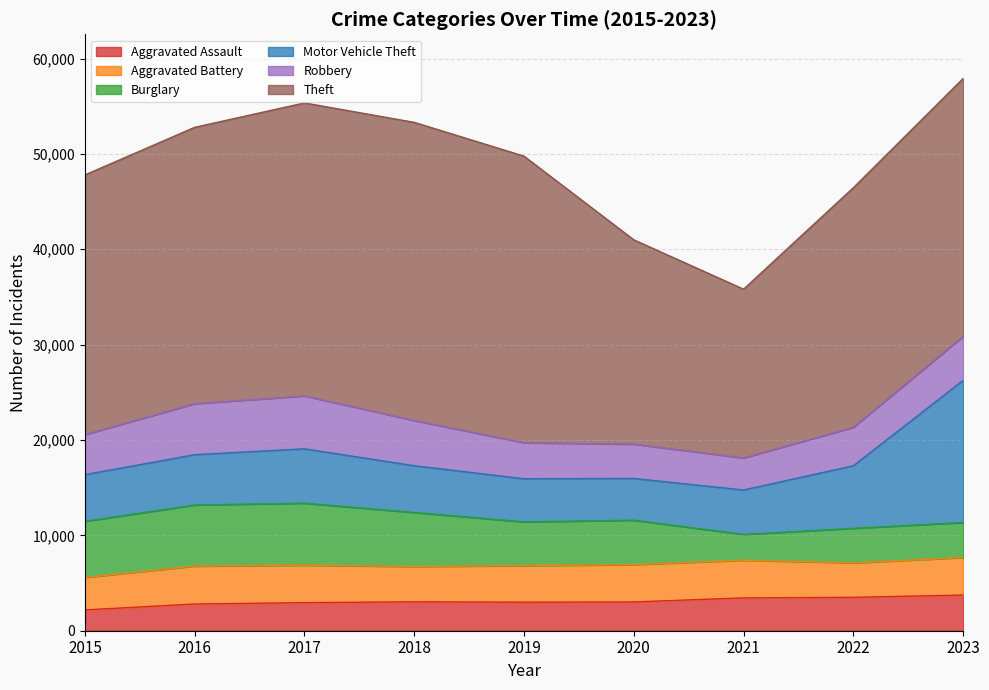

True or false: Aggravated Assault and Theft intersect in this chart.

False